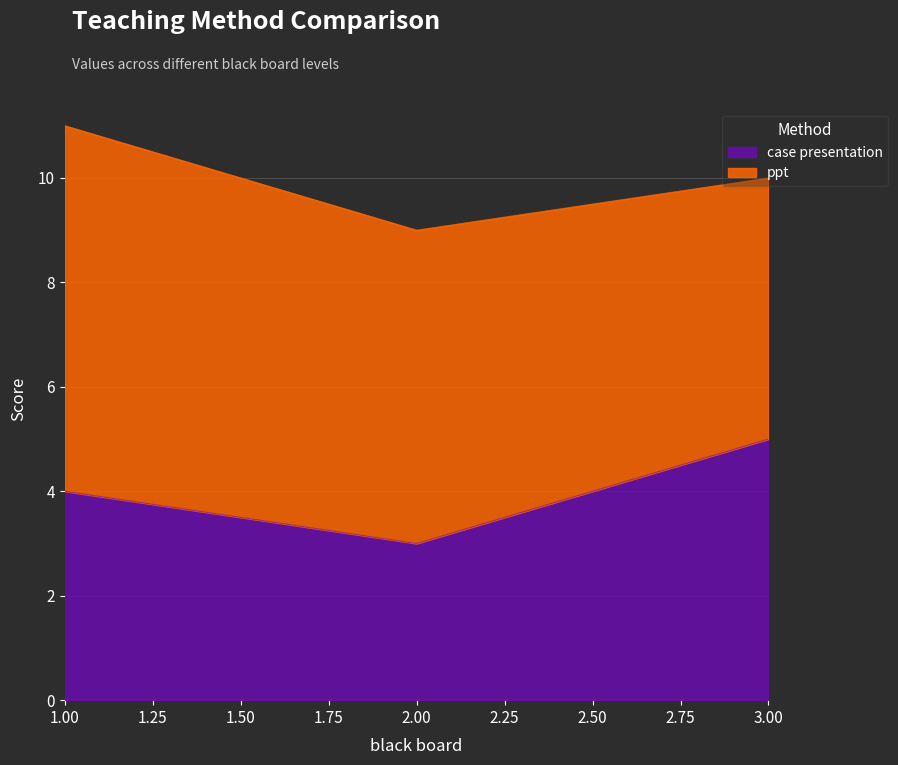

What is the total value across all series at 2.00?

9